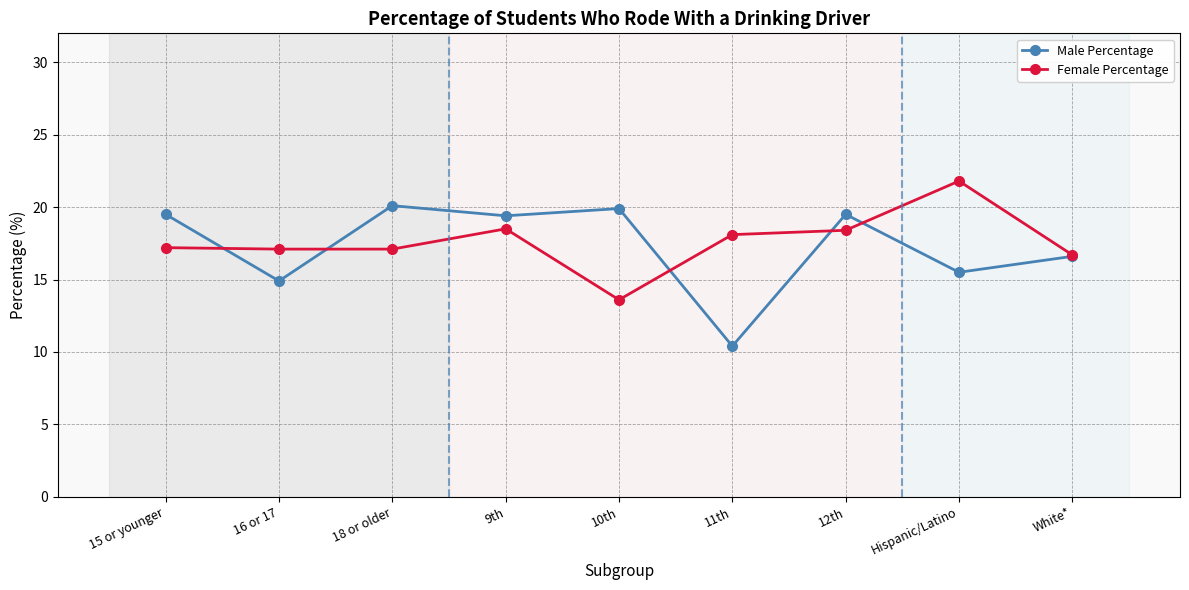

What position from the left is Hispanic/Latino?

8